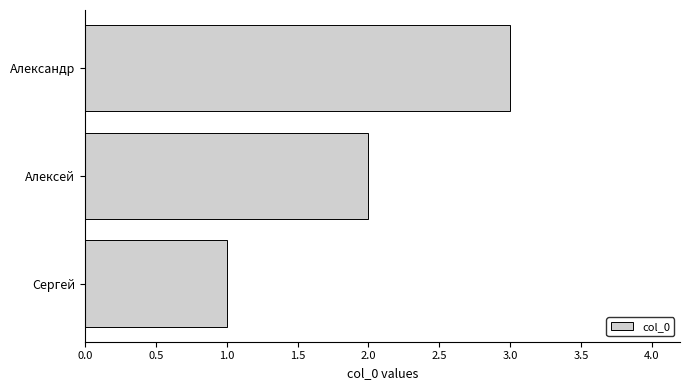

Count the number of categories in the chart.

3